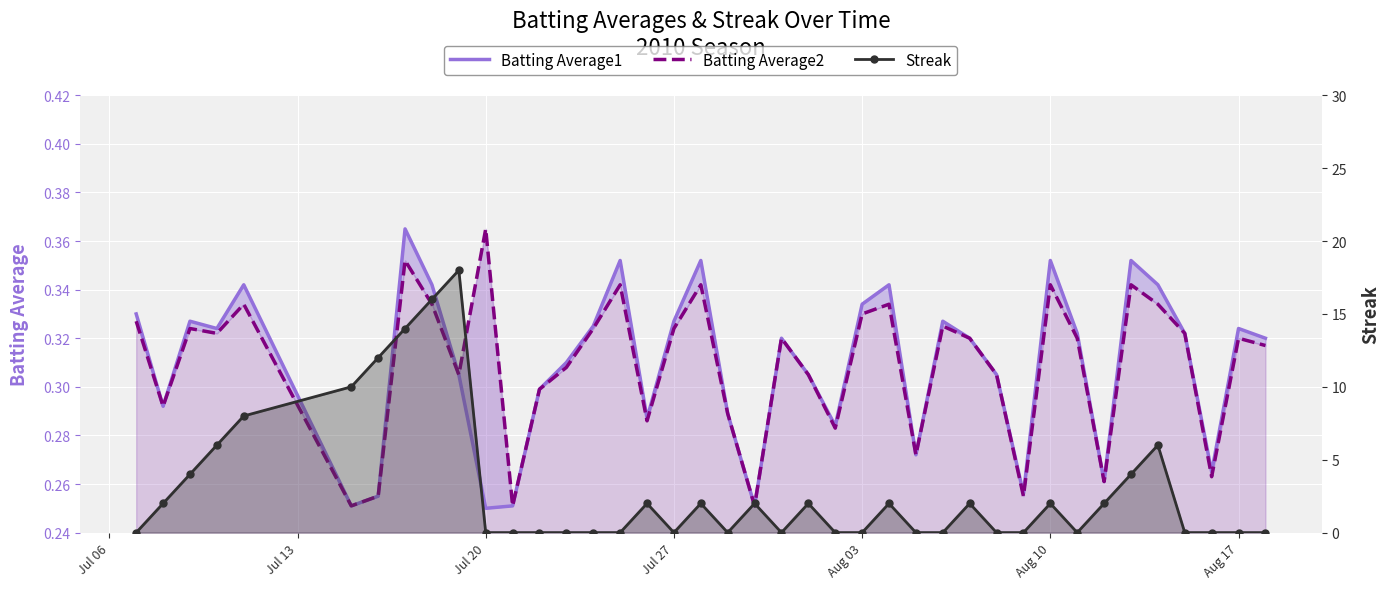

What is the difference between the second highest and second lowest values in the Streak series?

16.0